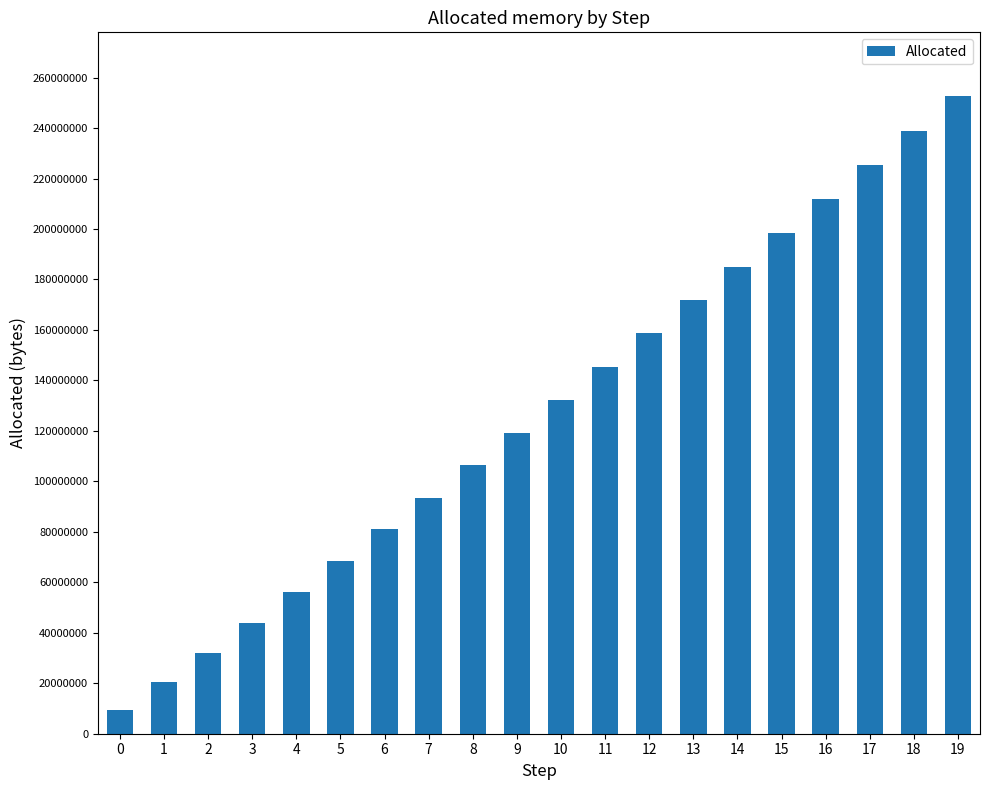

Reading right to left, transcribe all the data shown in this chart.

252665512	238950000	225327260	211726588	198315276	184892336	171674056	158677140	145282548	132183228	119333496	106364316	93558396	80937768	68441988	56167480	43979948	32121700	20590716	9595068